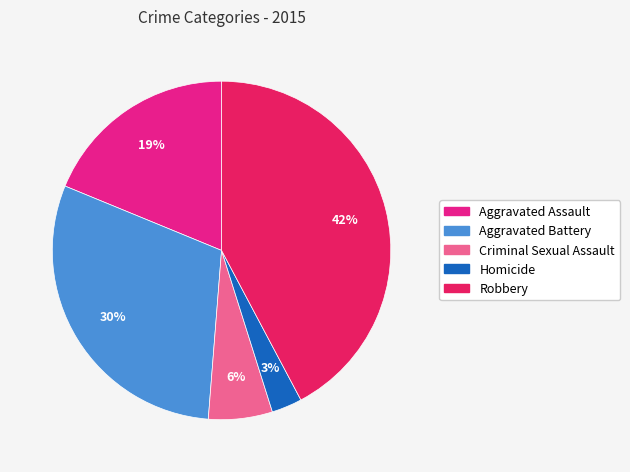

Rank the categories by value from lowest to highest.

Homicide, Criminal Sexual Assault, Aggravated Assault, Aggravated Battery, Robbery